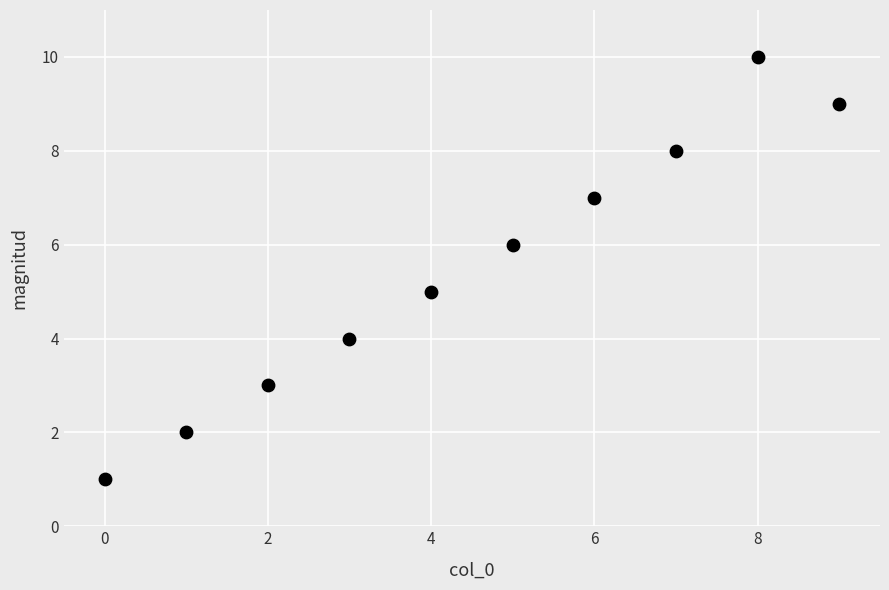

What is the range of Y values (max minus min)?

9